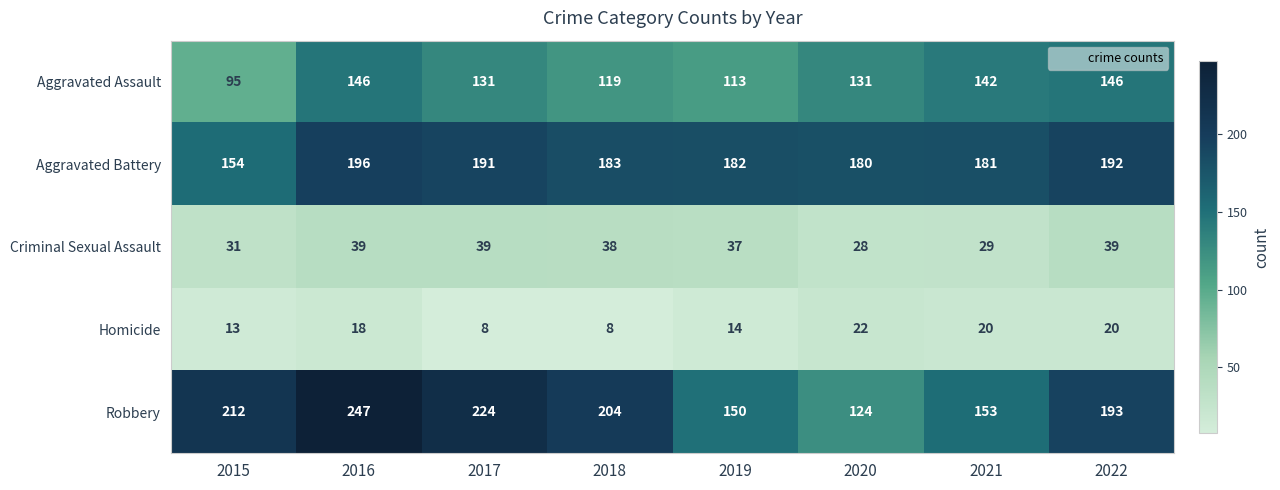

Which series has the widest spread of values?

Robbery